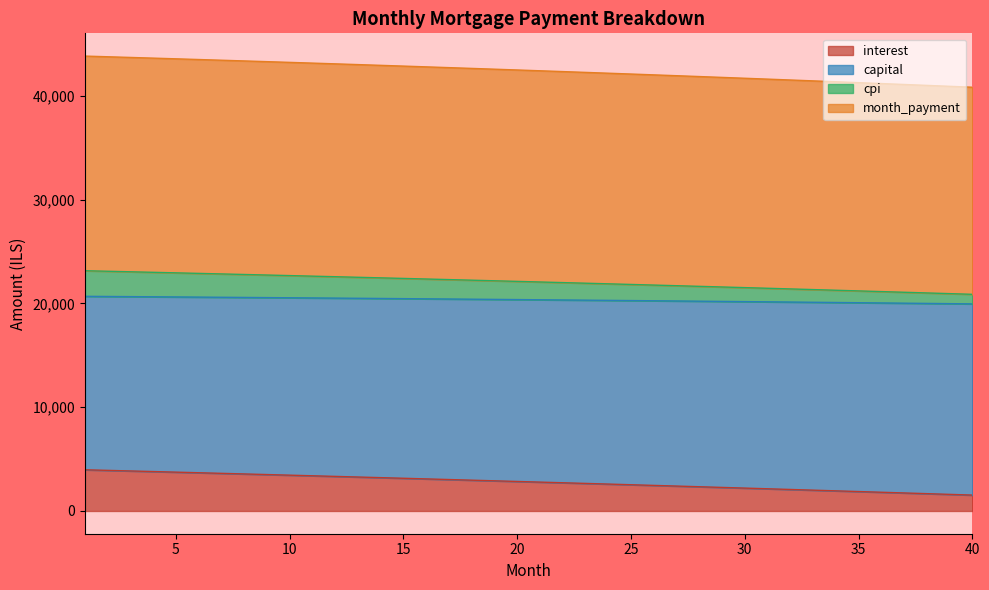

What is the value of the interest point at the 34th from the left?

1939.1